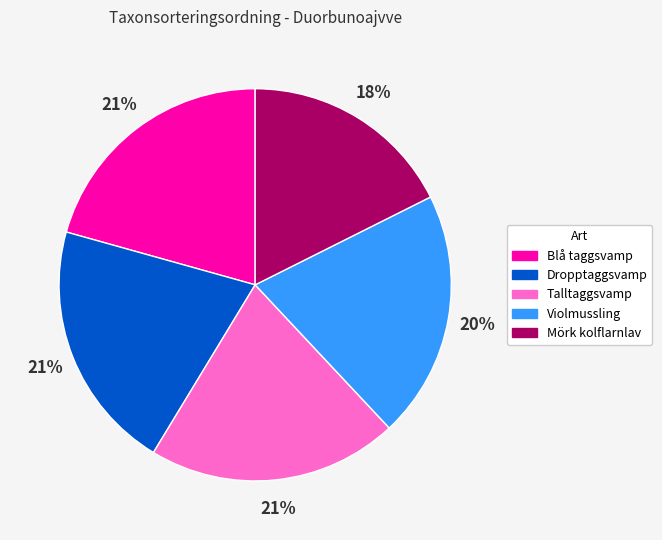

Does any single category account for the majority?

No